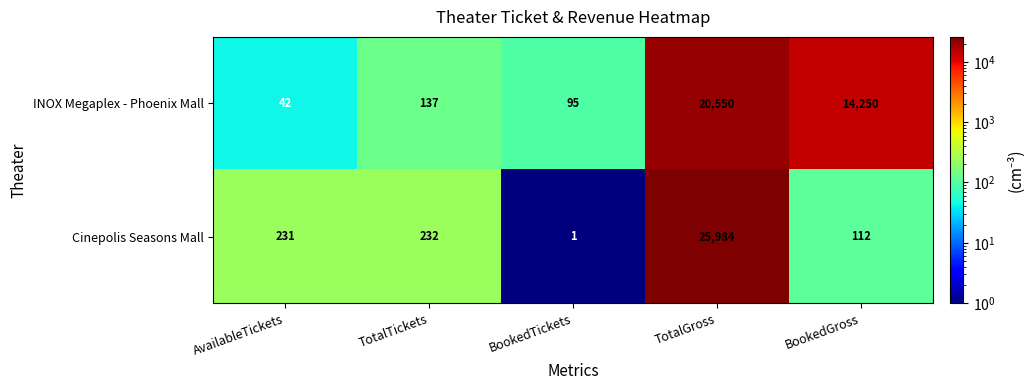

Reading right to left, transcribe all the data shown in this chart.

INOX Megaplex - Phoenix Mall: 14250	20550	95	137	42
Cinepolis Seasons Mall: 112	25984	1	232	231